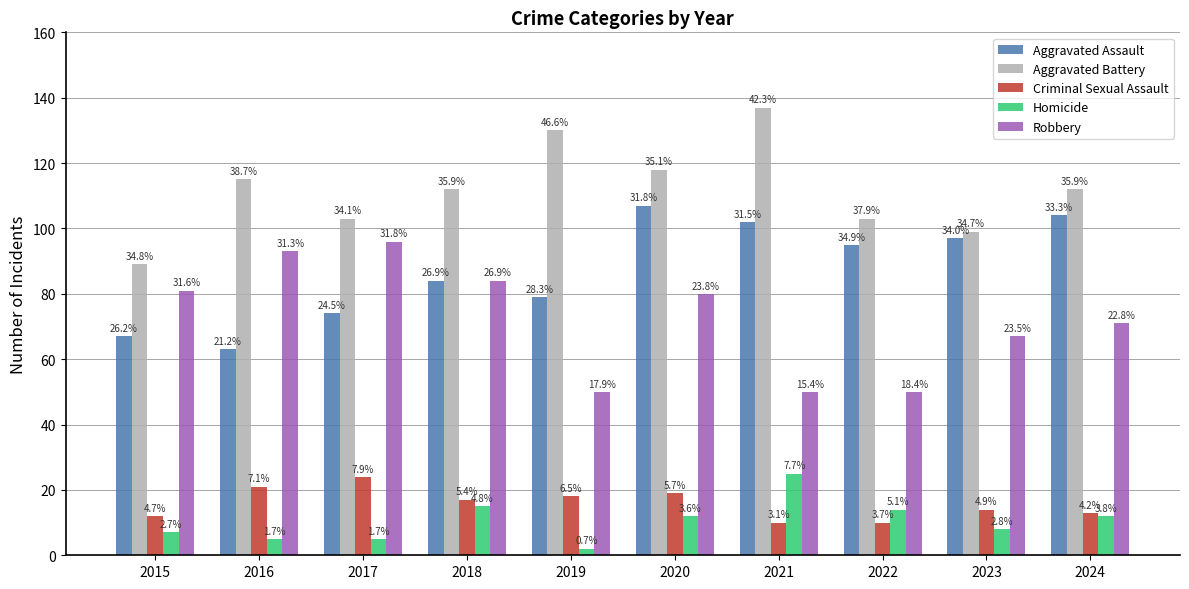

Where is Aggravated Assault nearest to the value 85?

2018